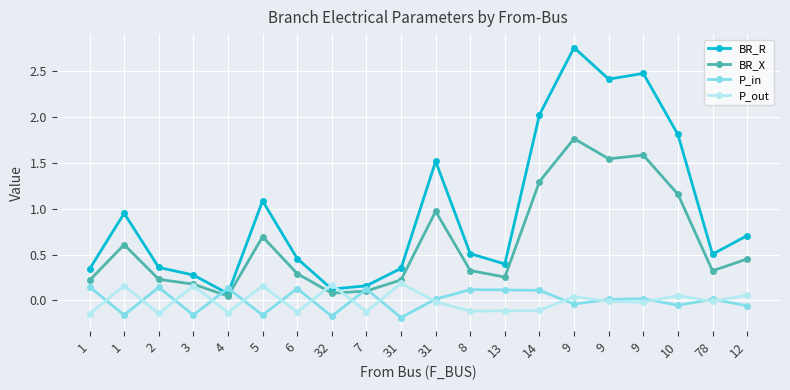

What is the label of the 2nd point from the left?

1